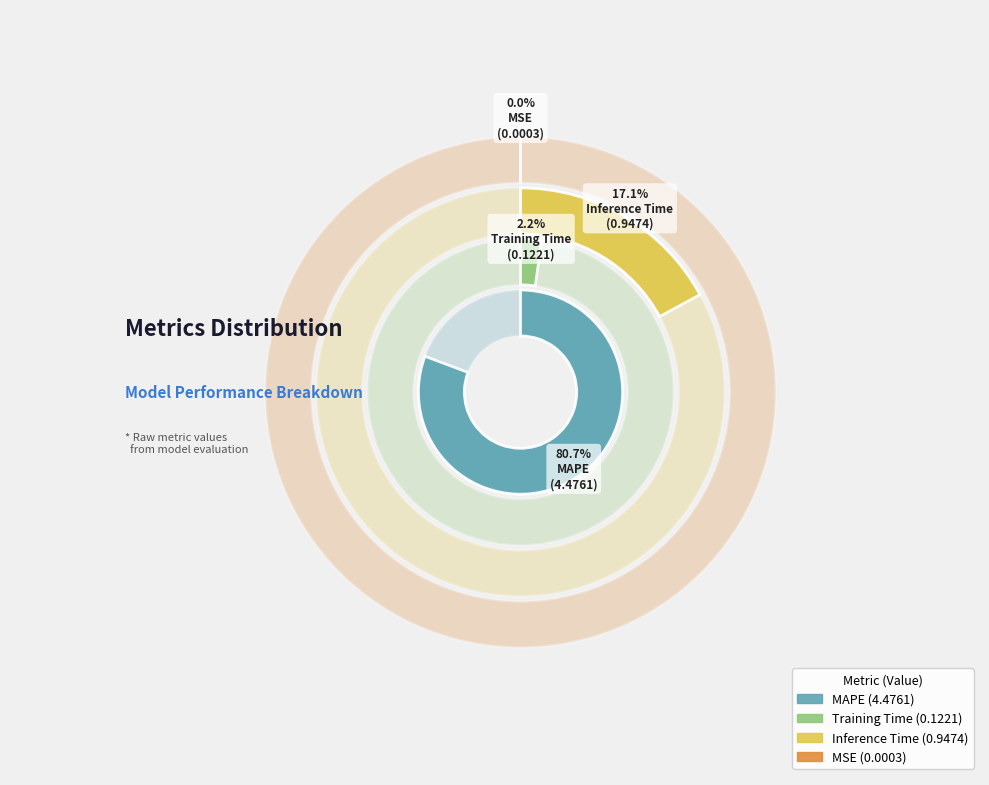

What percentage is the Inference Time slice, to the nearest percent?

17%